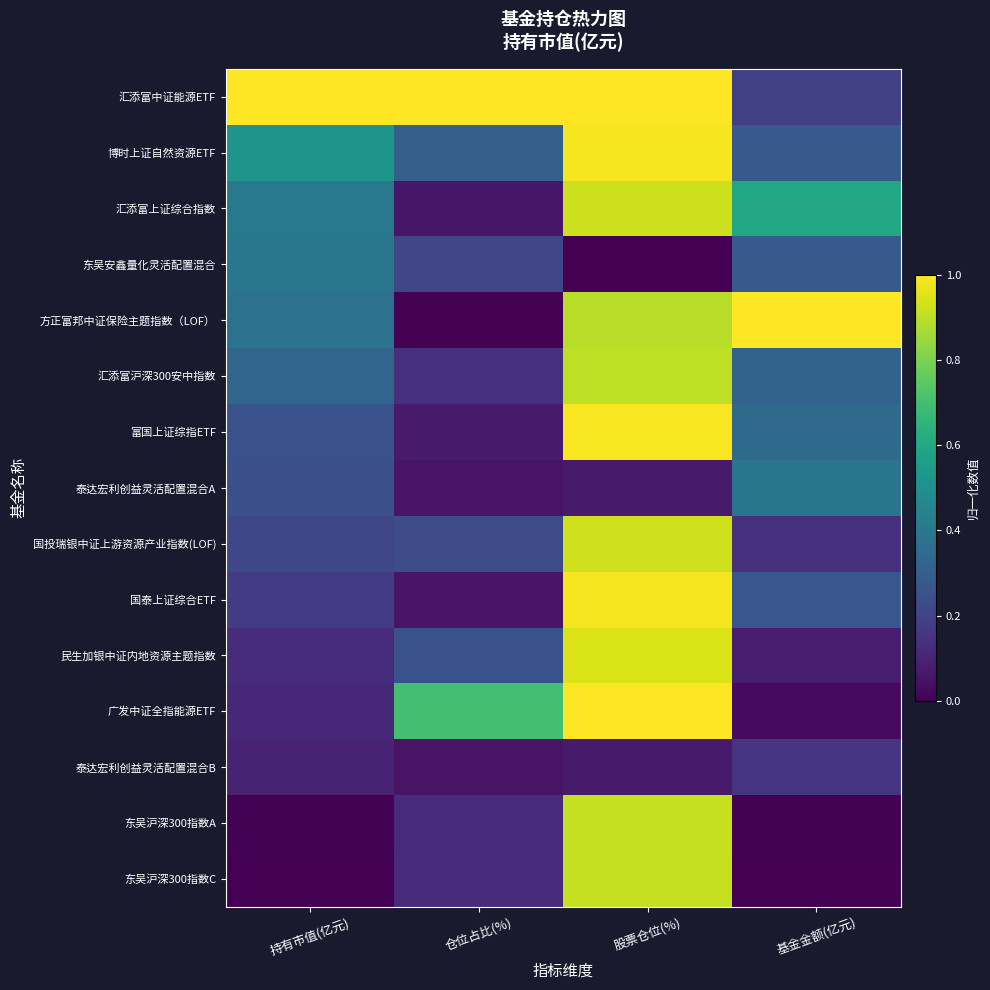

How many series are shown in this chart?

15